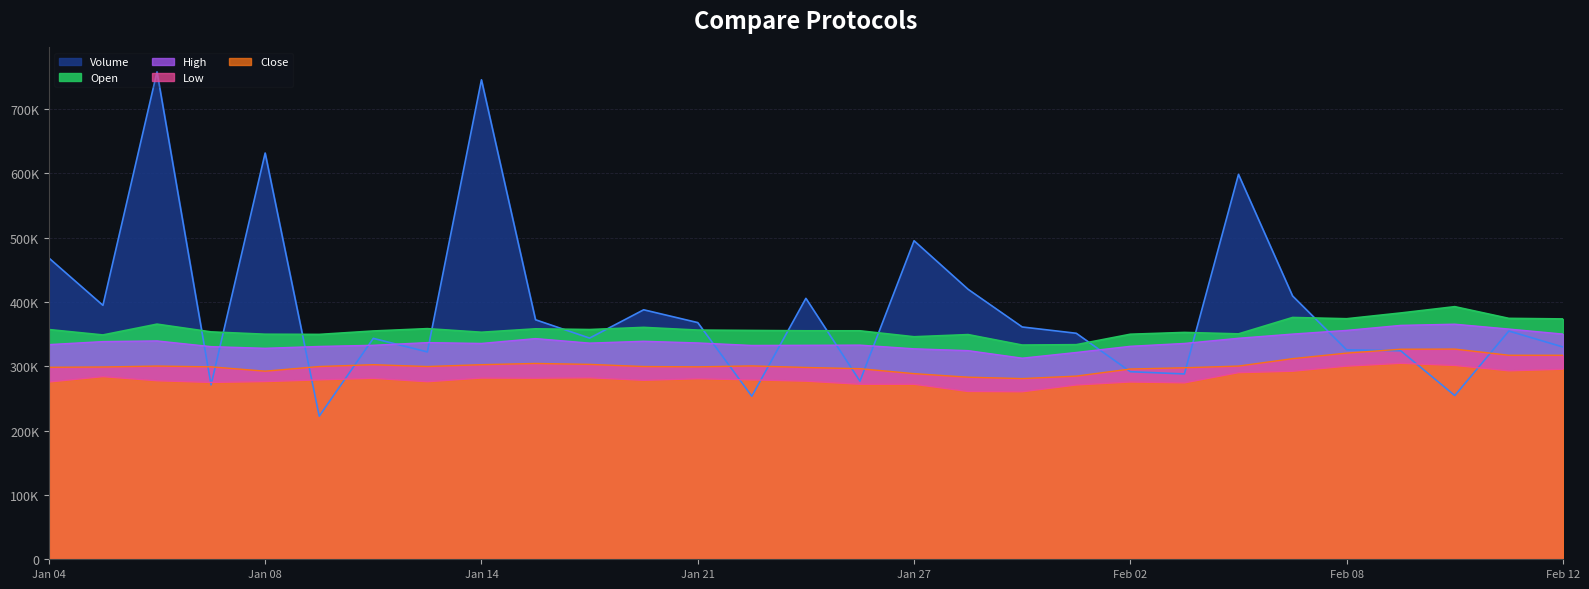

What is the value of the Open point at the 26th from the left?

382760.0